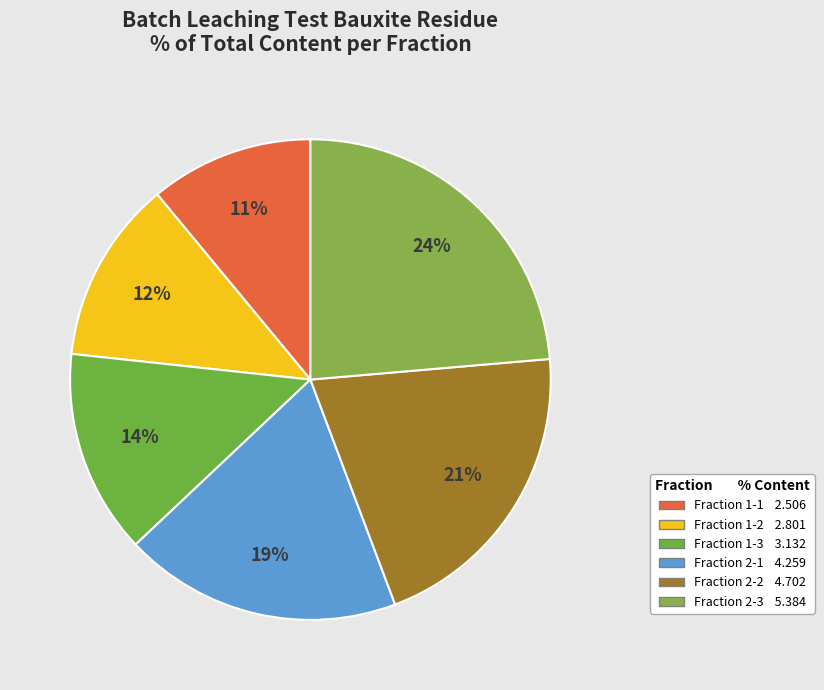

To the nearest percent, what is the difference between the Fraction 2-3 and Fraction 1-2 slice percentages?

11%